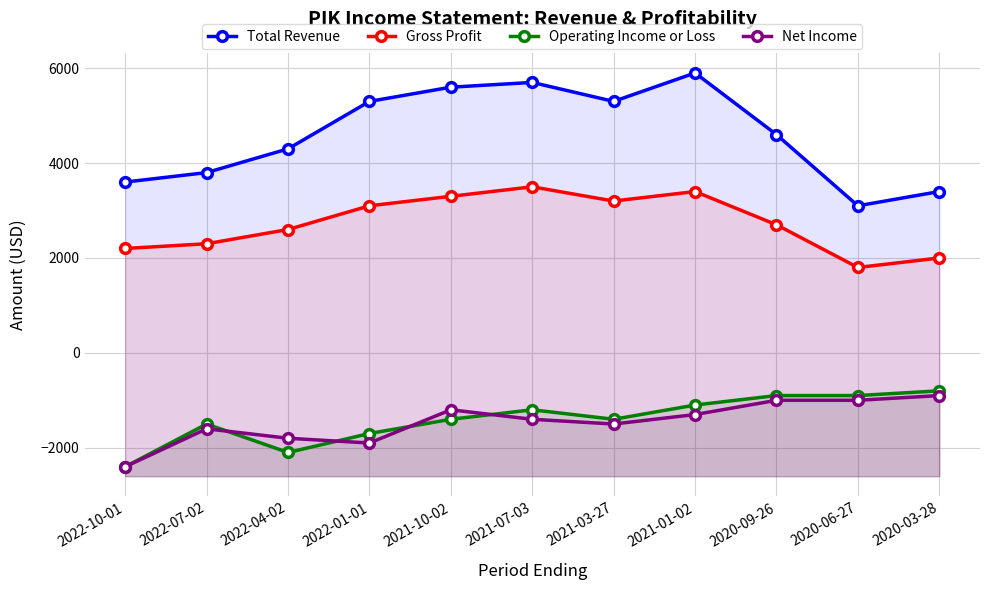

Which category has the highest value across all series?

2021-01-02